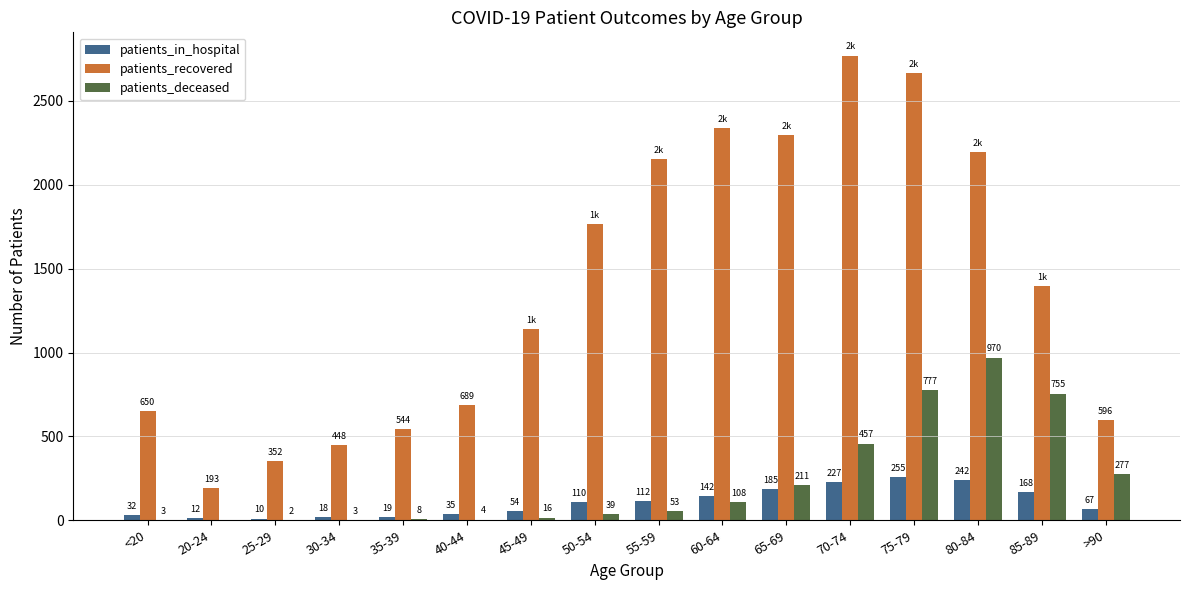

What is the spread (max minus min) of values at <20?

647